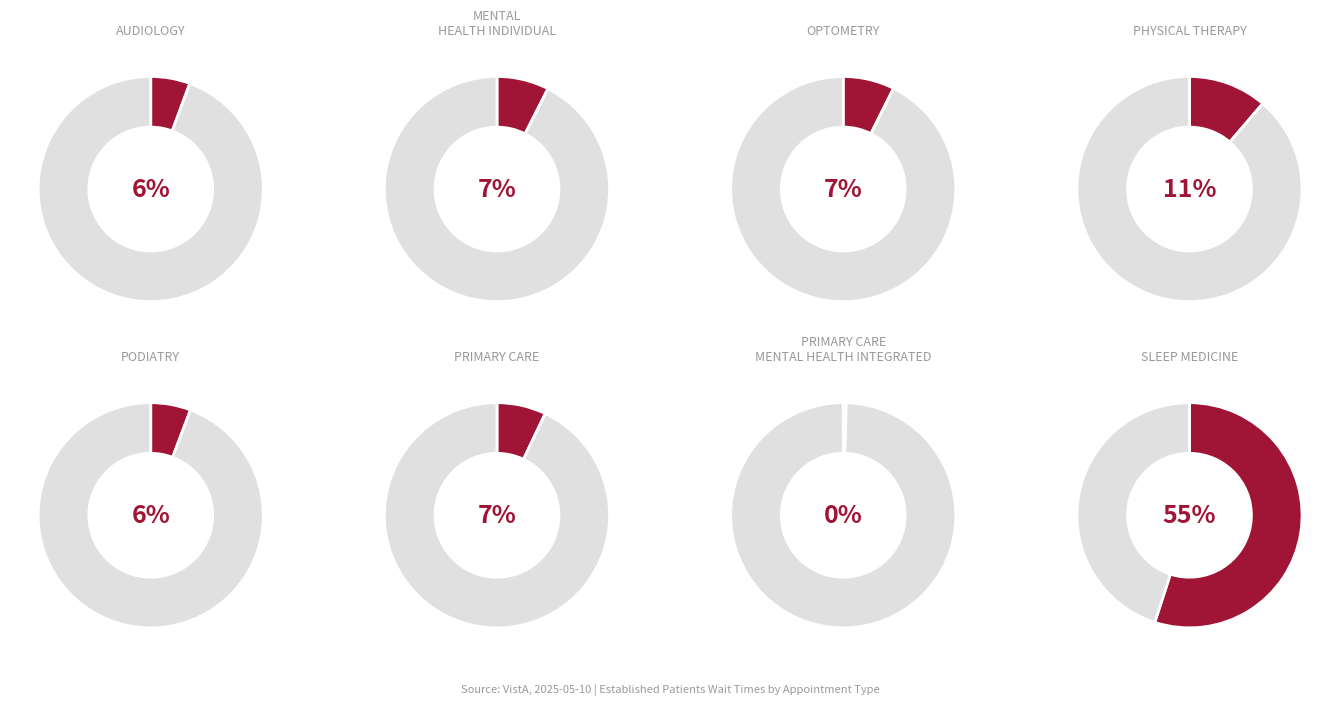

Is PODIATRY the majority of the pie?

No